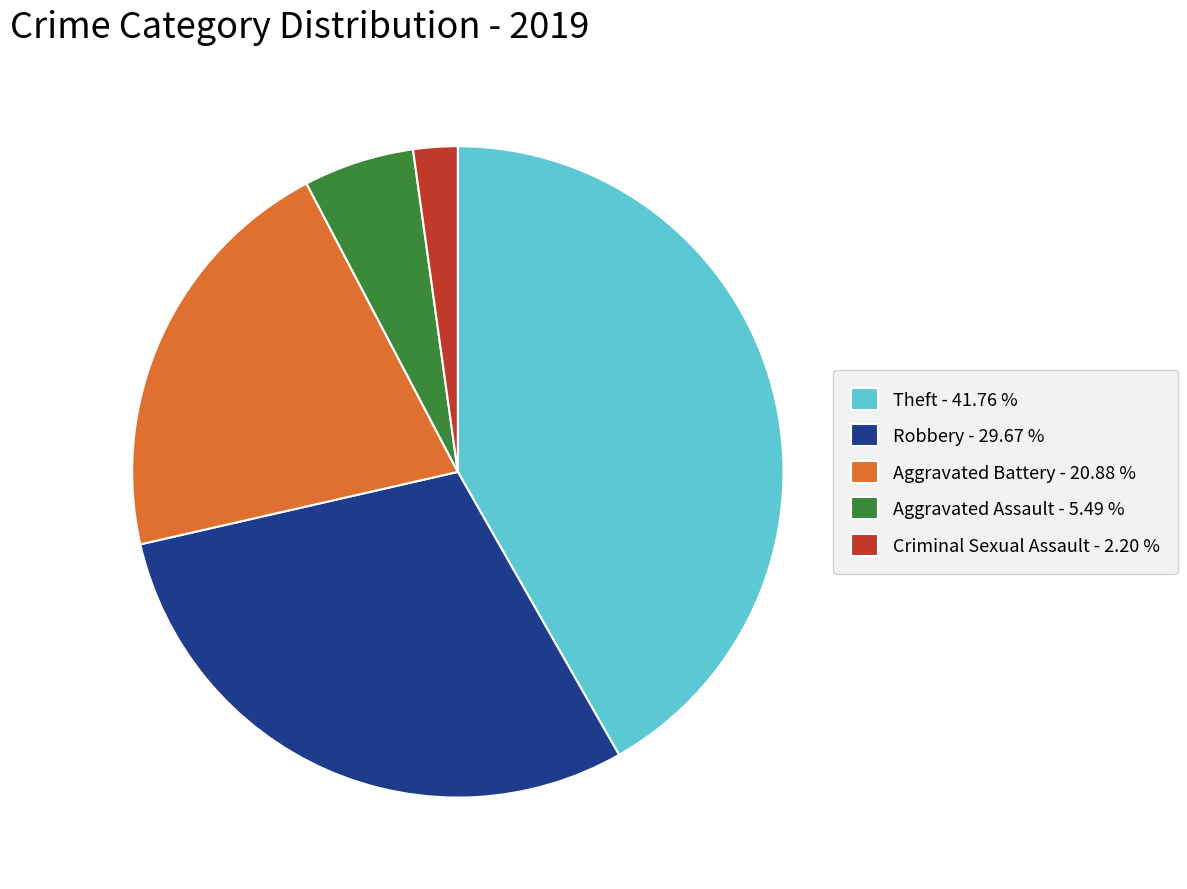

Is the sum of Criminal Sexual Assault - 2.20 % and Robbery - 29.67 % greater than half?

No